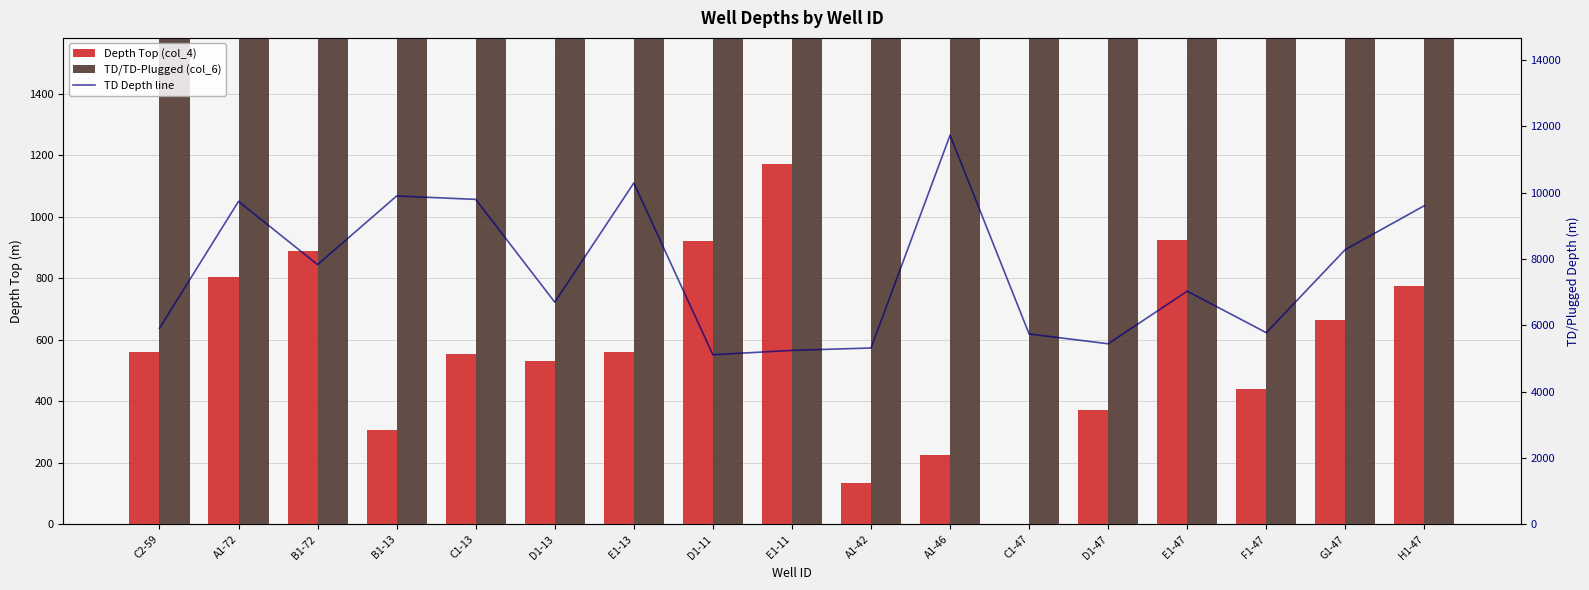

Which has a higher value, A1-46 or G1-47?

G1-47